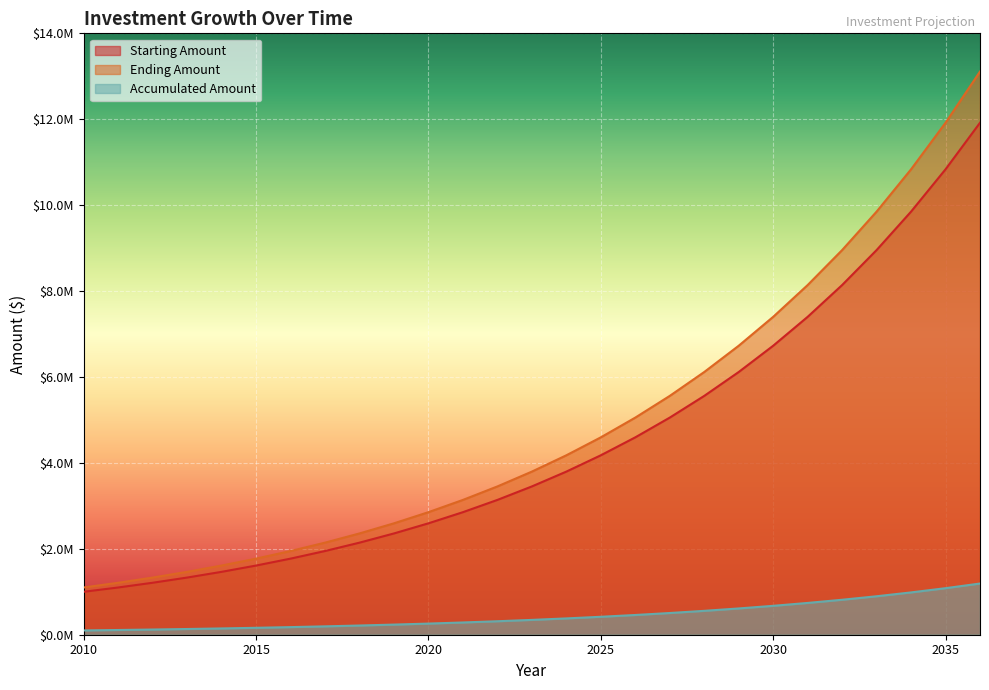

What is the highest value of the Starting Amount series?

11918176.5